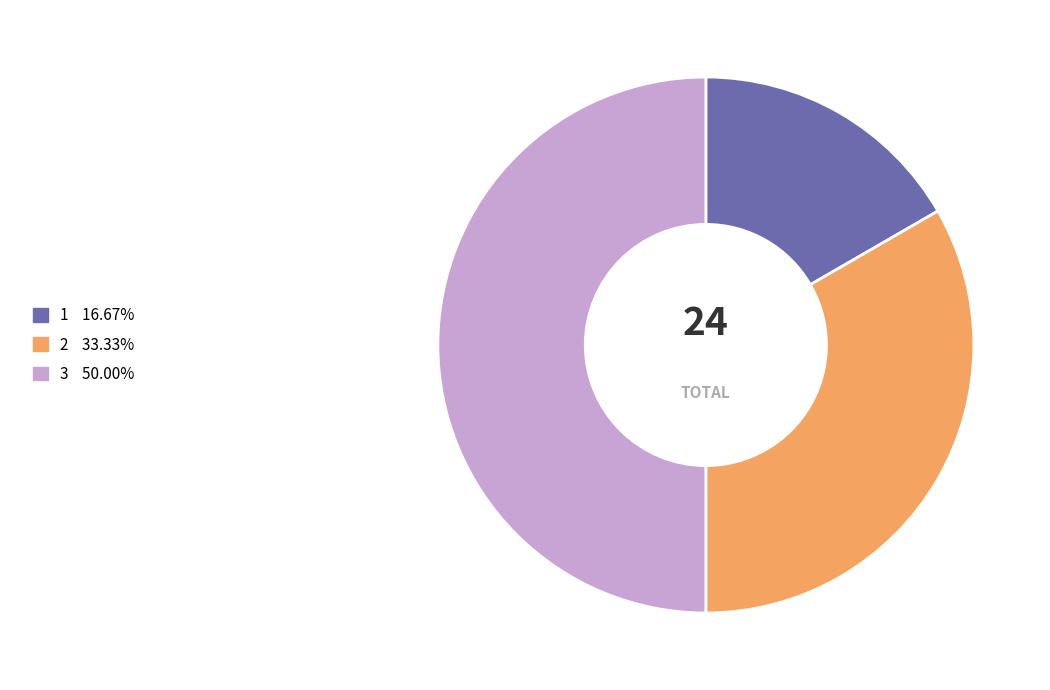

How many slices are in this pie chart?

3